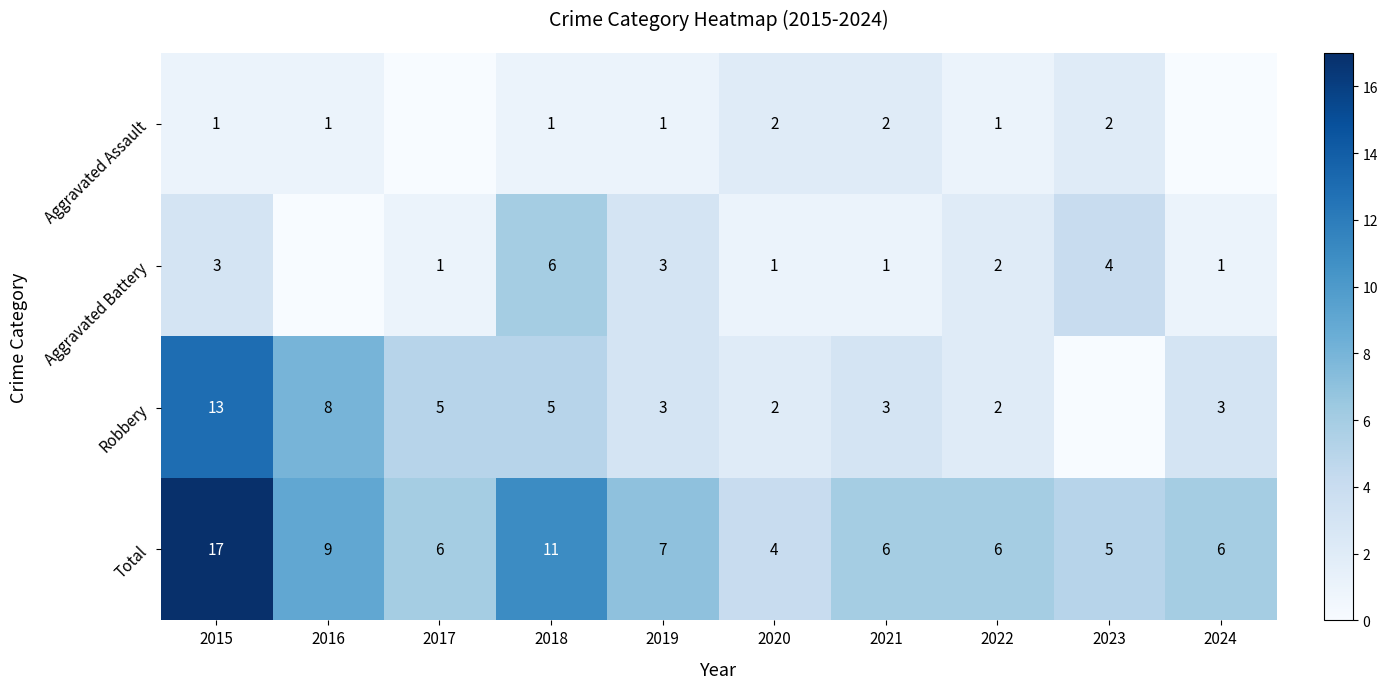

Where does the Total series first go above 6?

2015